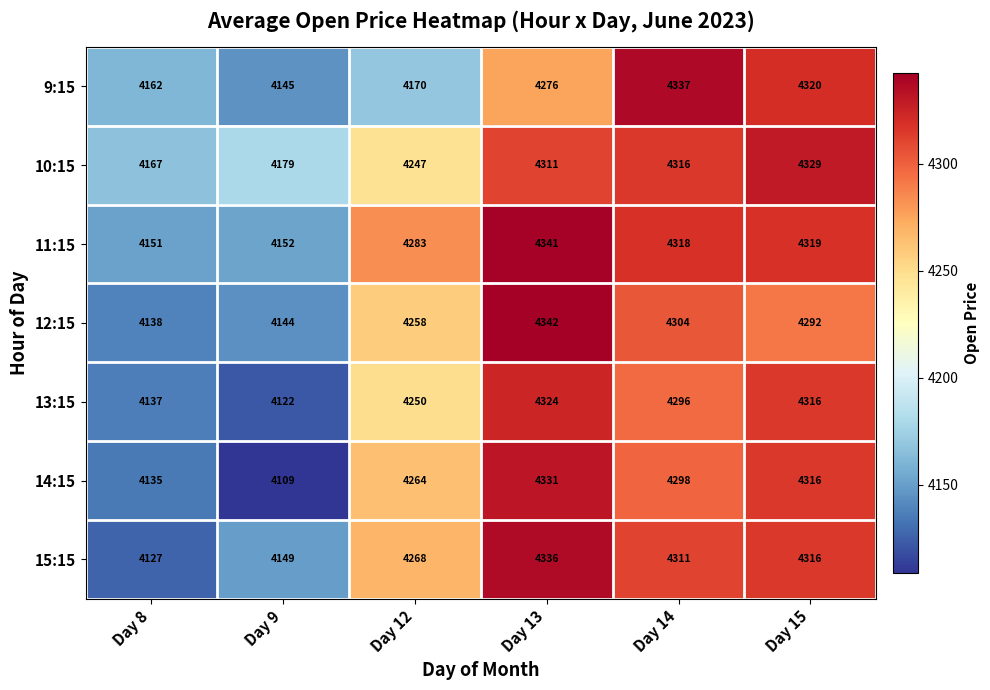

What is the approximate value of 11:15 at Day 13, to the nearest 50?

4350